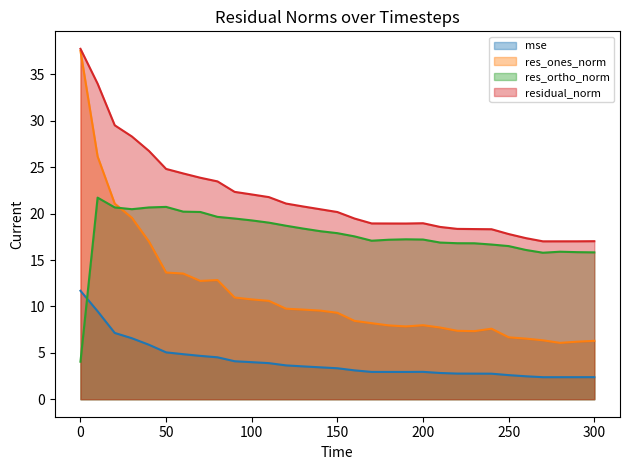

Between 90 and 250, which is larger?

90